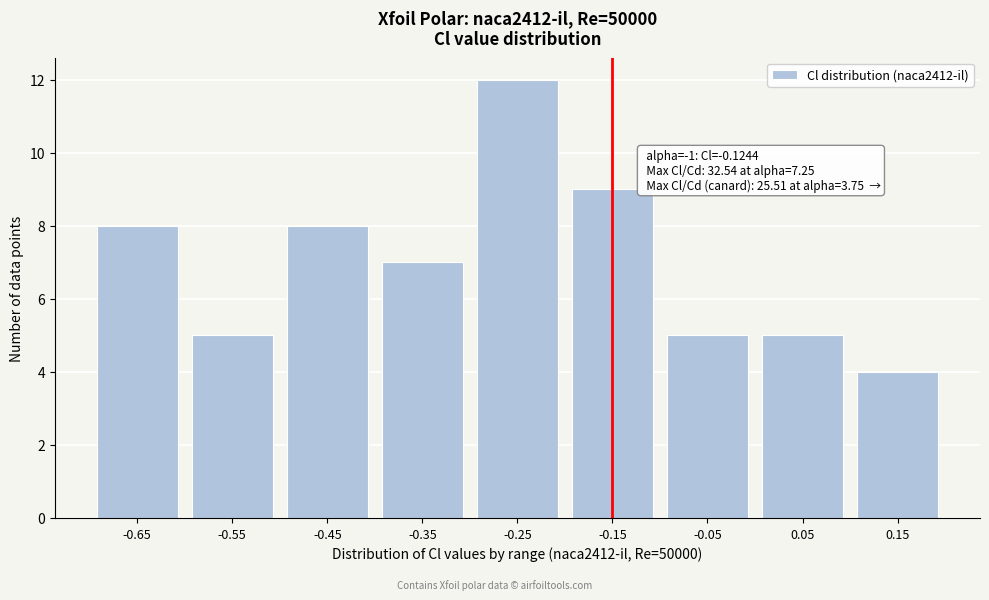

Reading left to right, extract all data points from this chart.

8	5	8	7	12	9	5	5	4